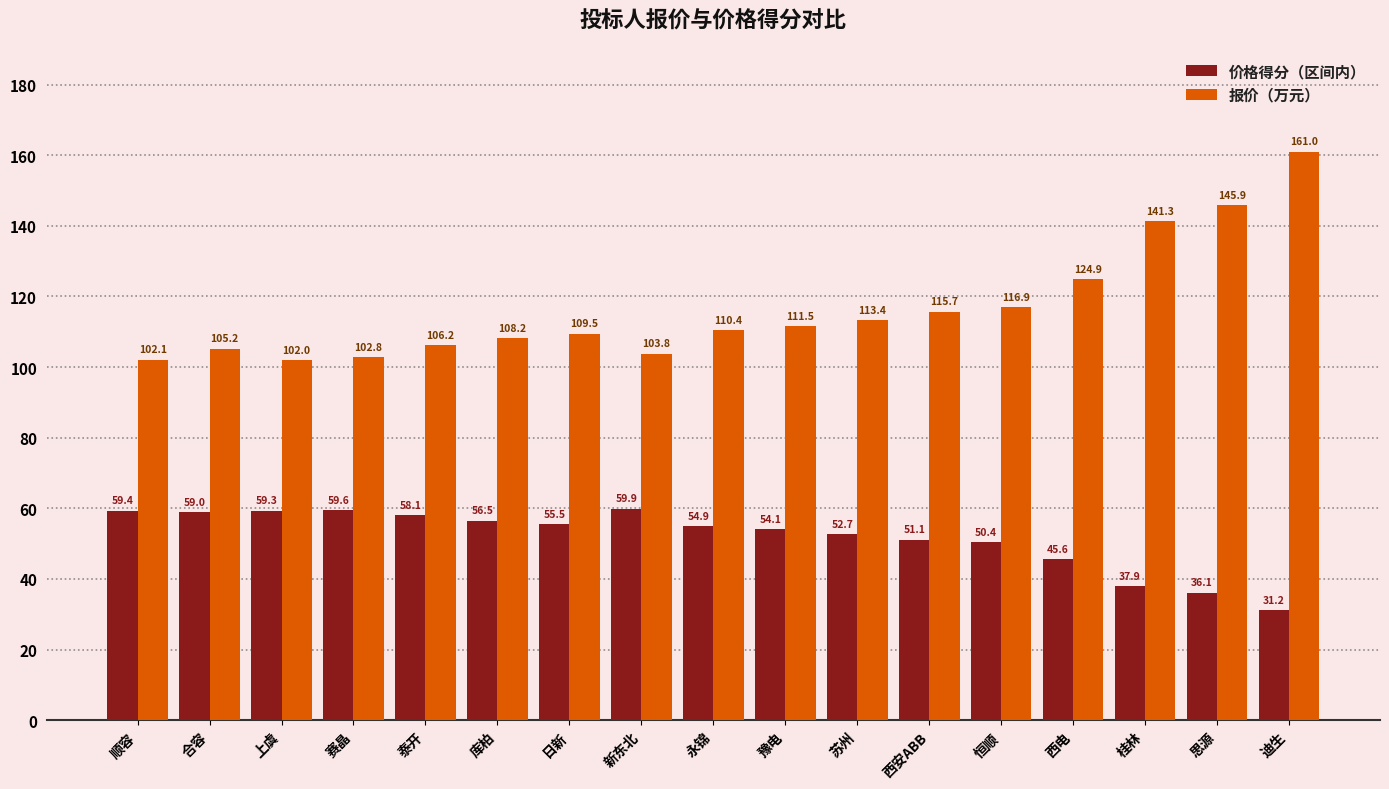

The 报价（万元） series shows 110.4 at 永锦. True or false?

True